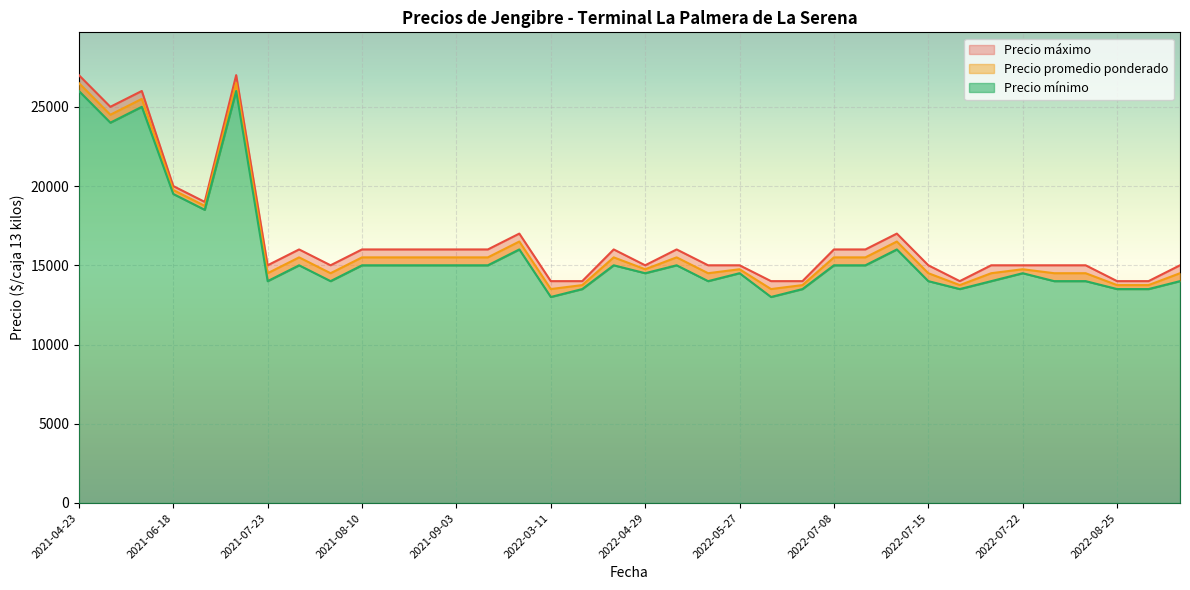

Which series has the largest range (max minus min)?

Precio mínimo